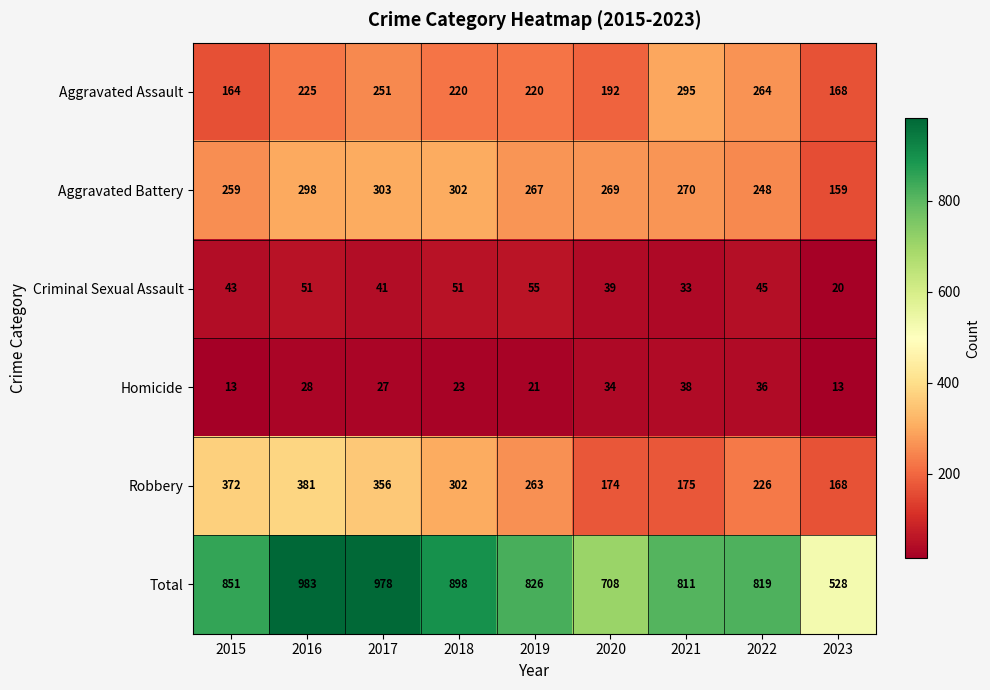

True or false: Total has a value of 1336 at 2016.

False